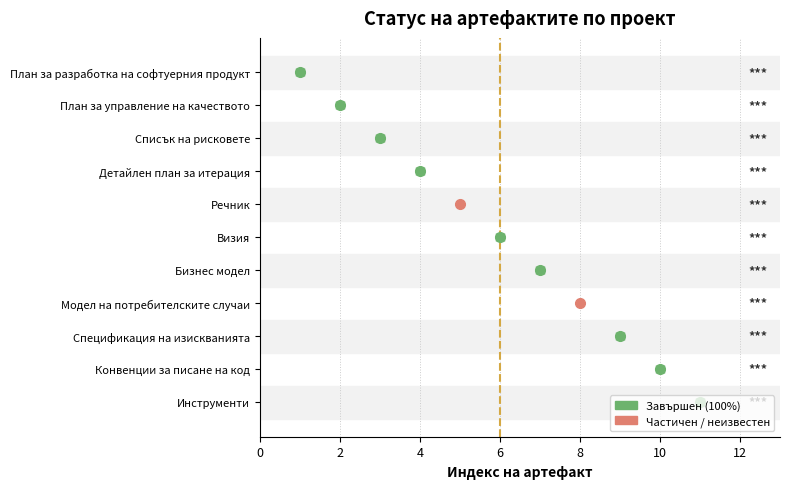

What is the change in value from 8 to 10?

+2